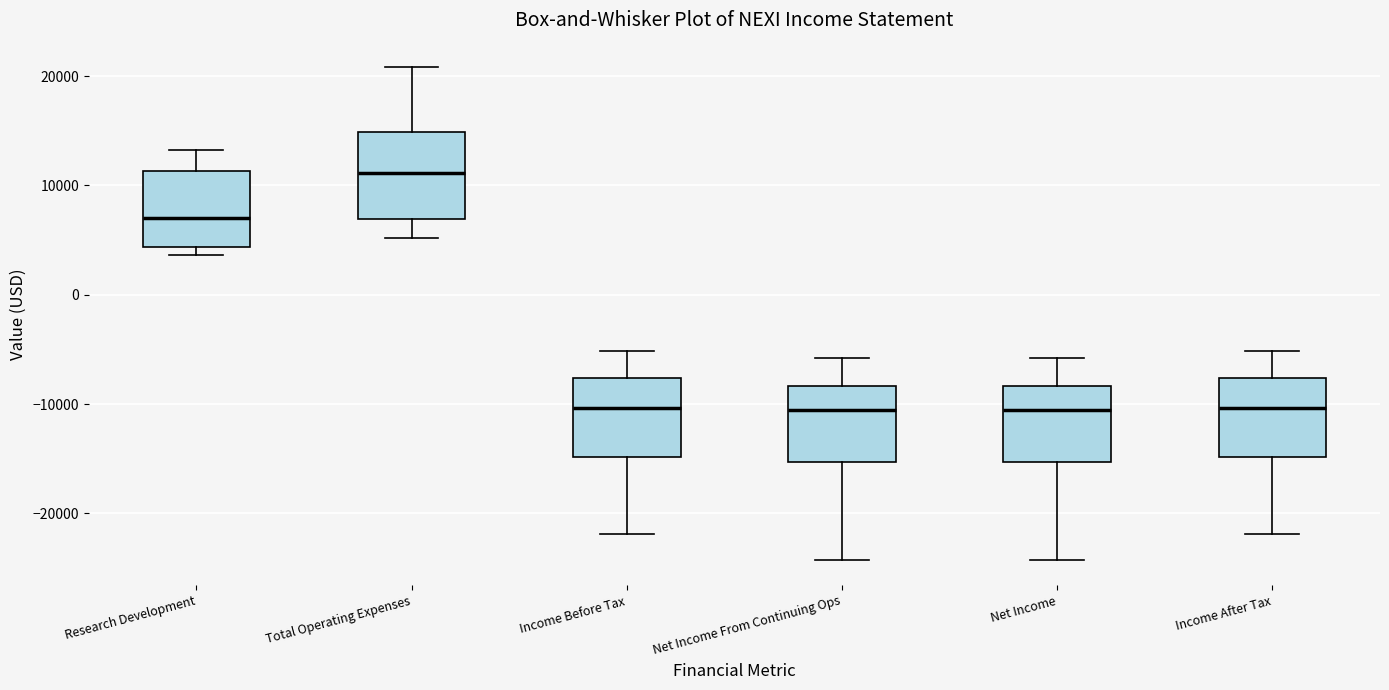

Where does the lower whisker of the box for Total Operating Expenses end on the y-axis? The values are not printed on the chart, so give them approximately, as read against the axis.

5000